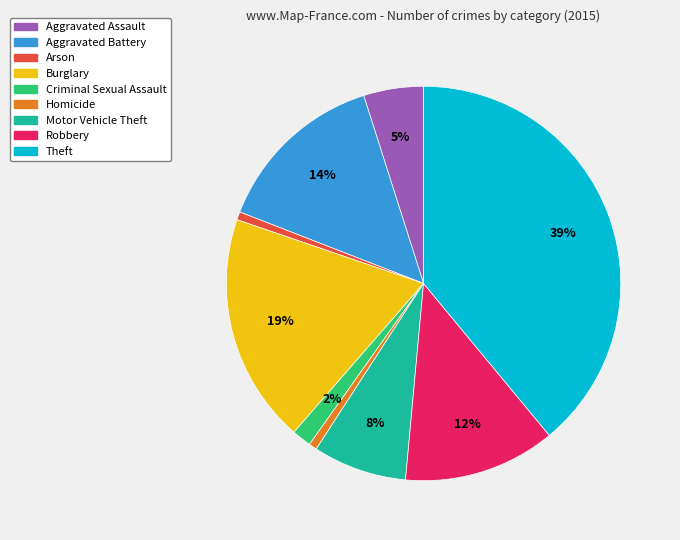

Is the sum of Arson and Robbery greater than half?

No